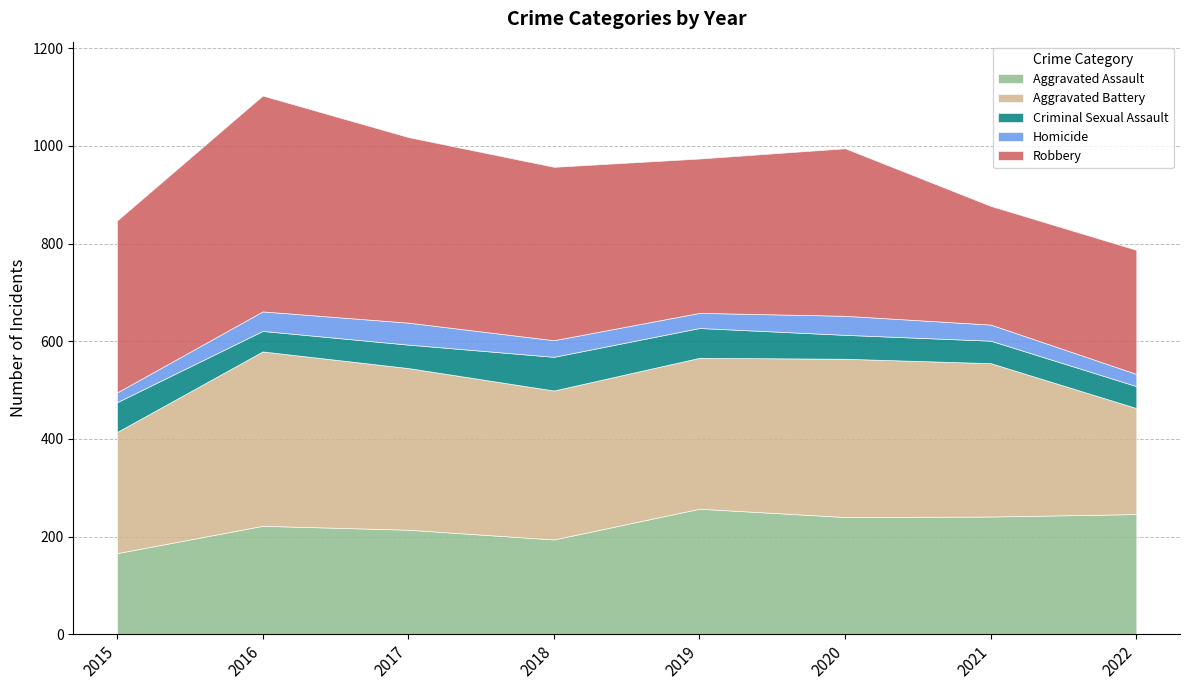

In Robbery, how many points are lower than both neighbors (excluding endpoints)?

2